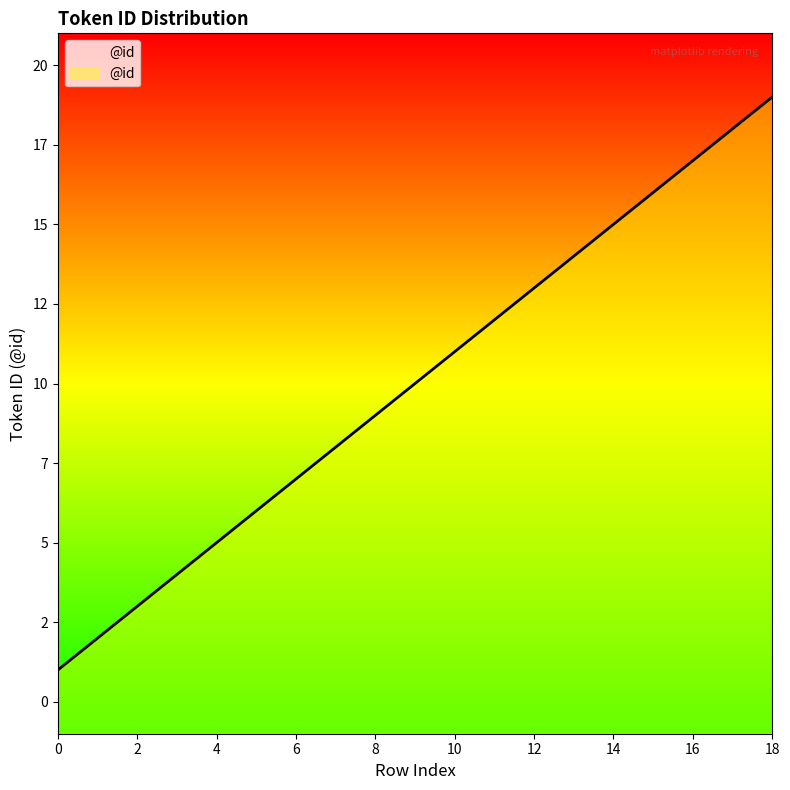

Which has a higher value, 2 or 5?

5